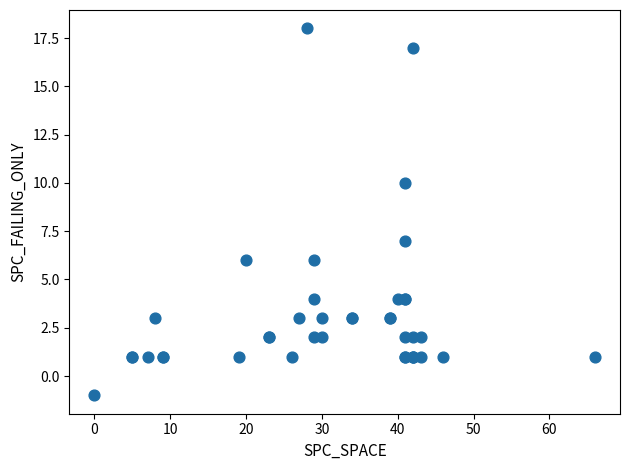

What Y value in the scatter plot is closest to 8?

7